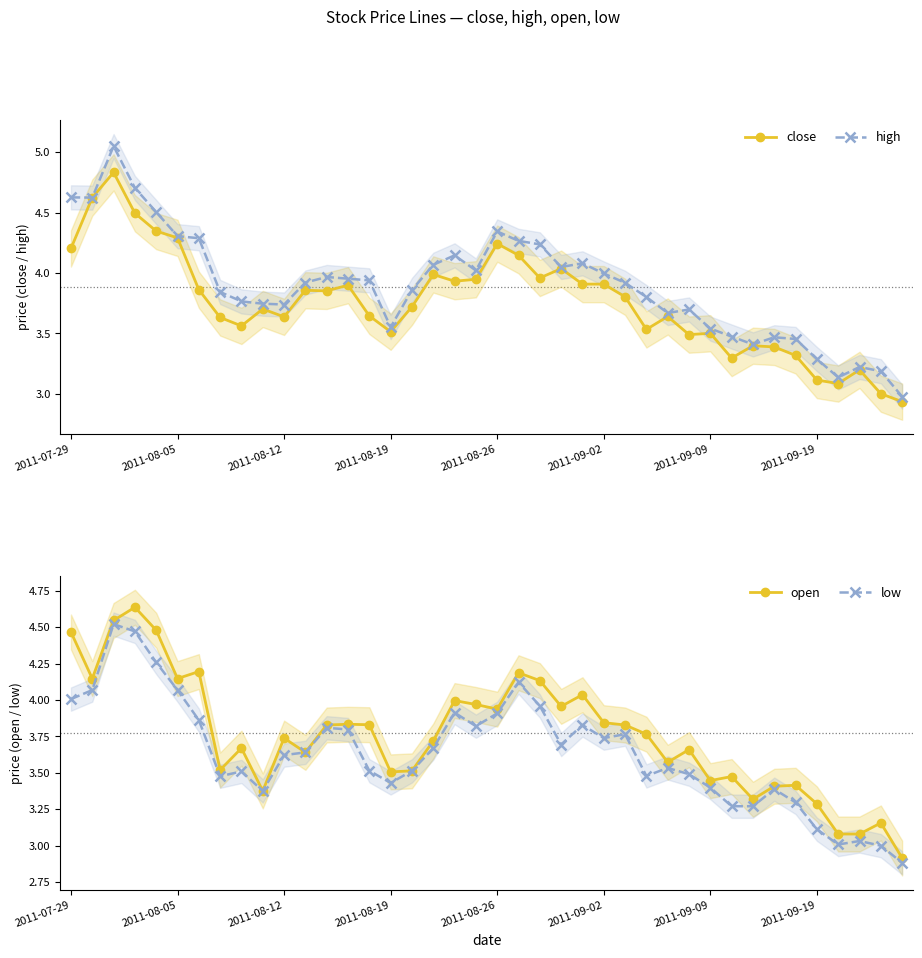

The low series shows 5.0 at 32. True or false?

False